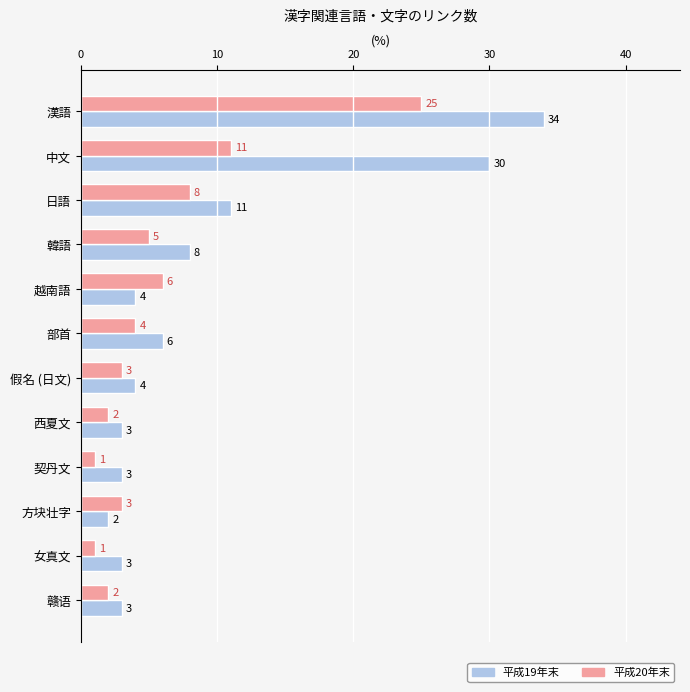

List the series in order of their overall mean, lowest first.

平成20年末, 平成19年末